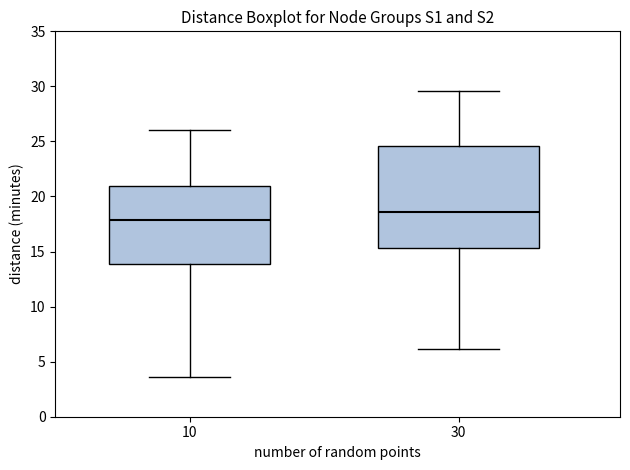

Which box is the tallest, from its lower edge to its upper edge?

30